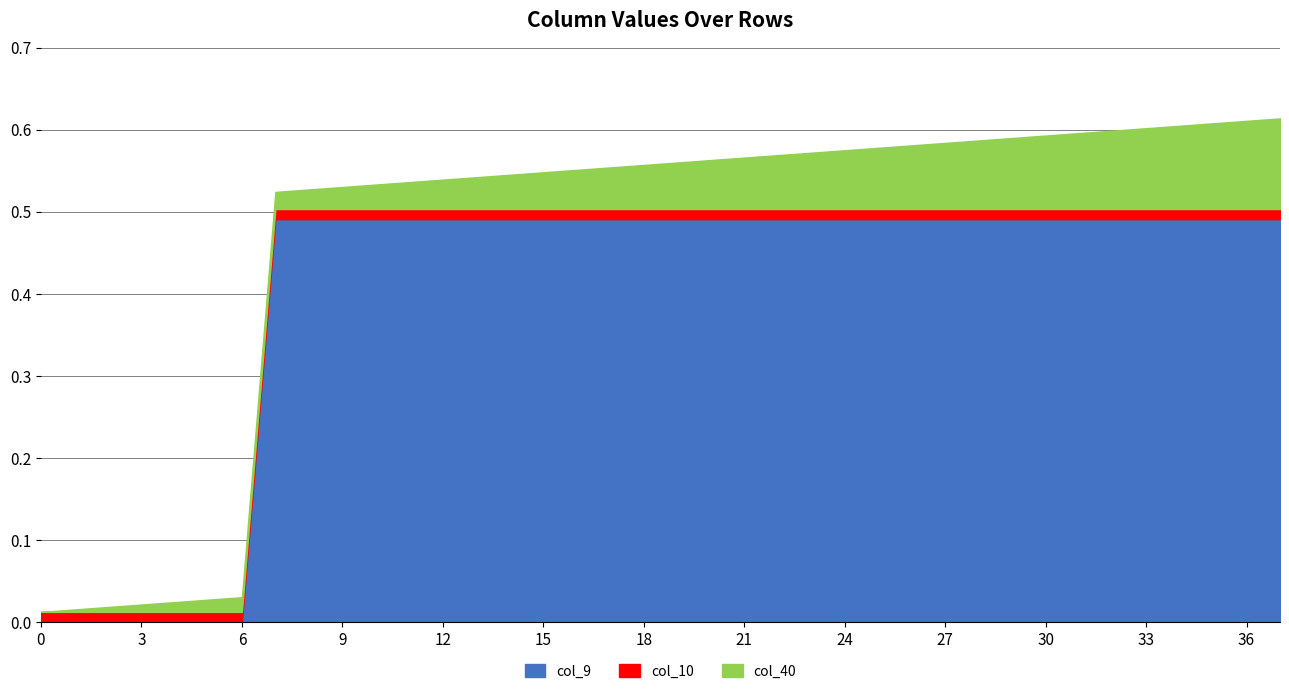

Count the number of categories in the chart.

38